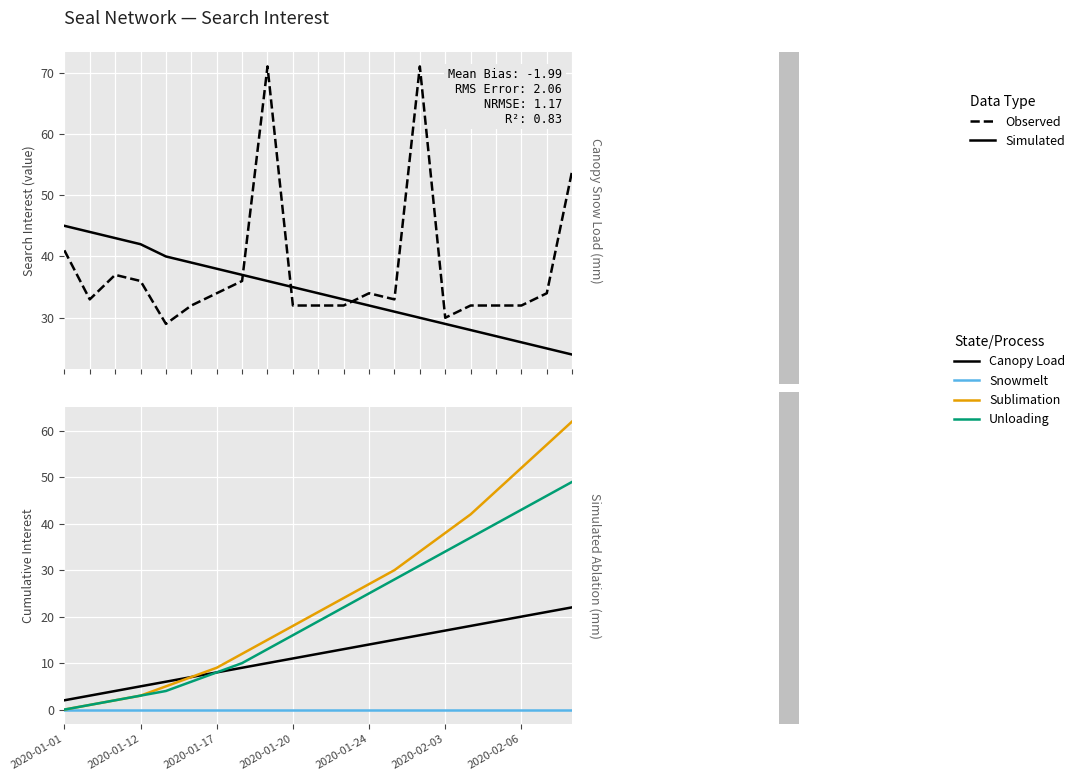

Is it true that Snowmelt equals 0 at 8?

True